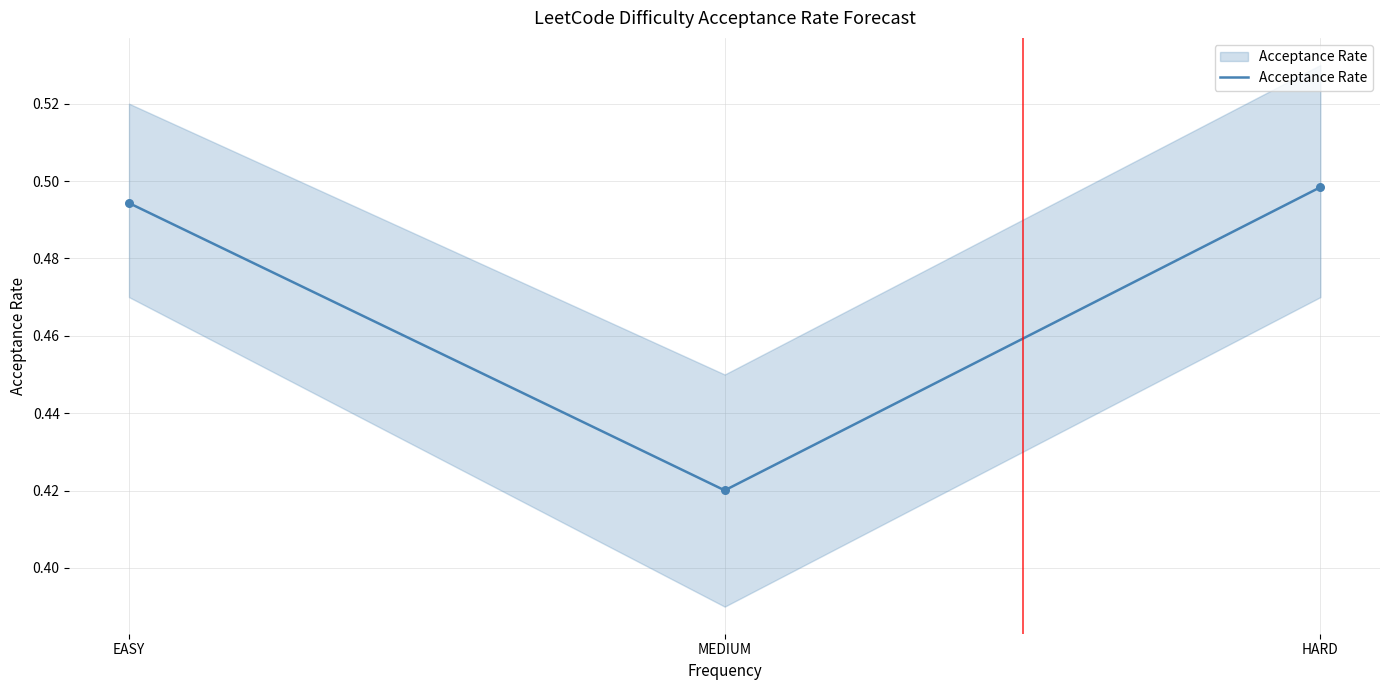

What is the change in value from MEDIUM to HARD?

+0.1